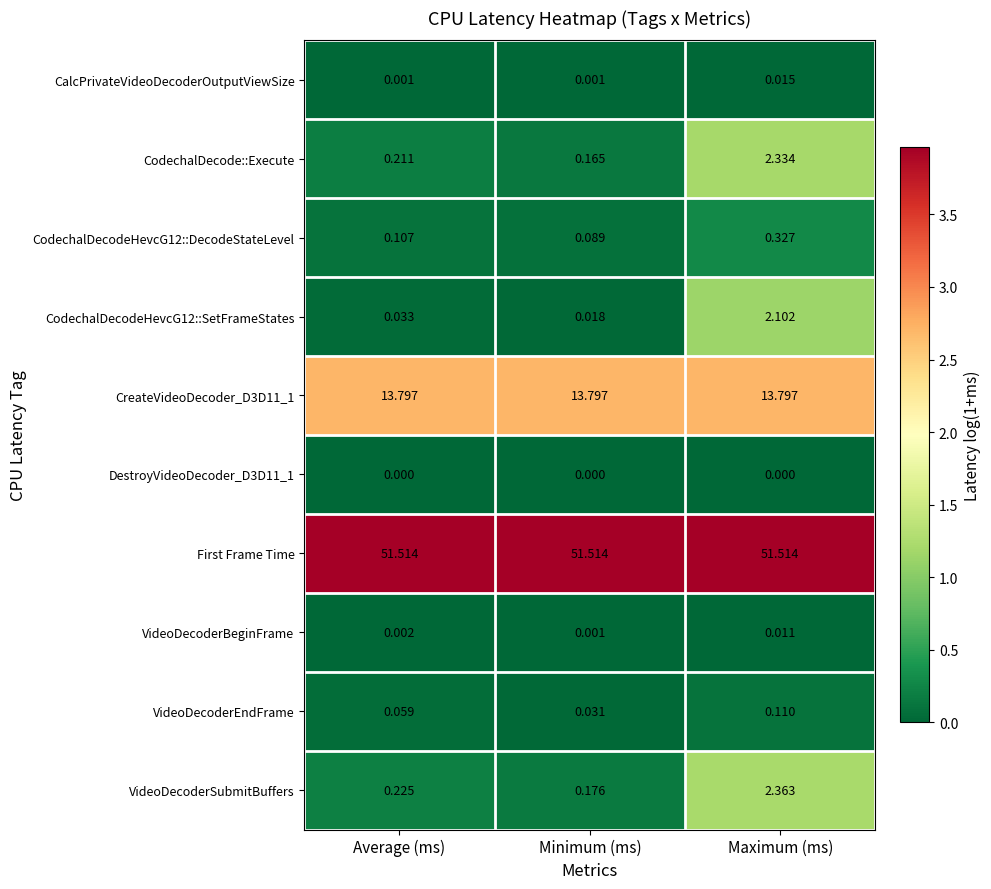

Where is CodechalDecodeHevcG12::SetFrameStates nearest to the value 1?

Average (ms)